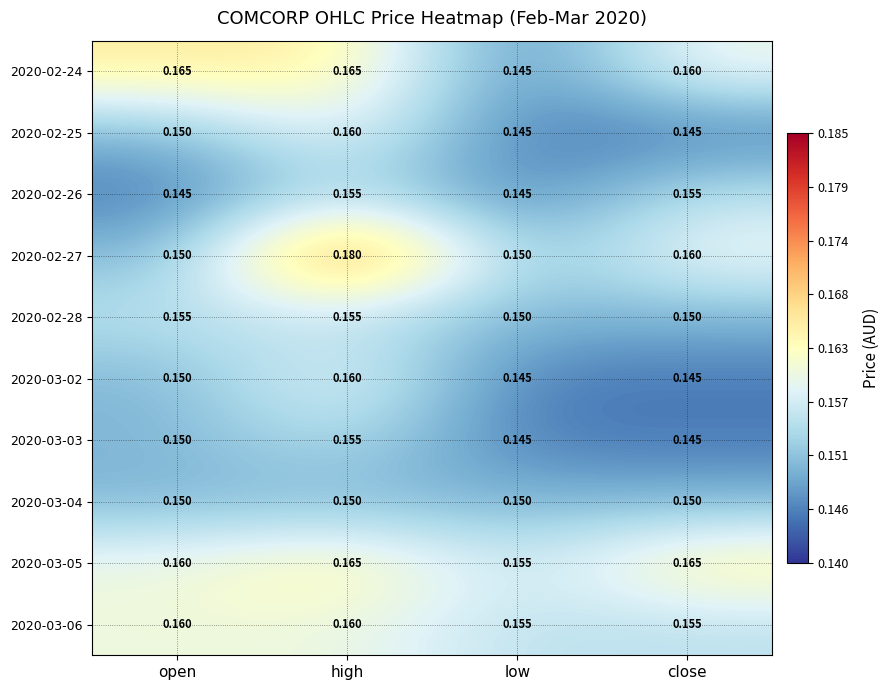

Where is 2020-03-05 nearest to the value 0?

low